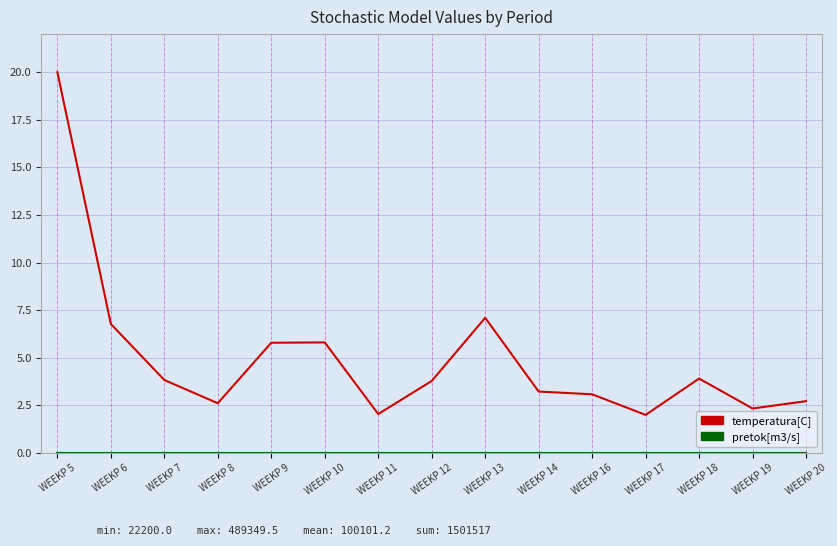

Is it true that temperatura[C] equals 3.8 at WEEKP 12?

True